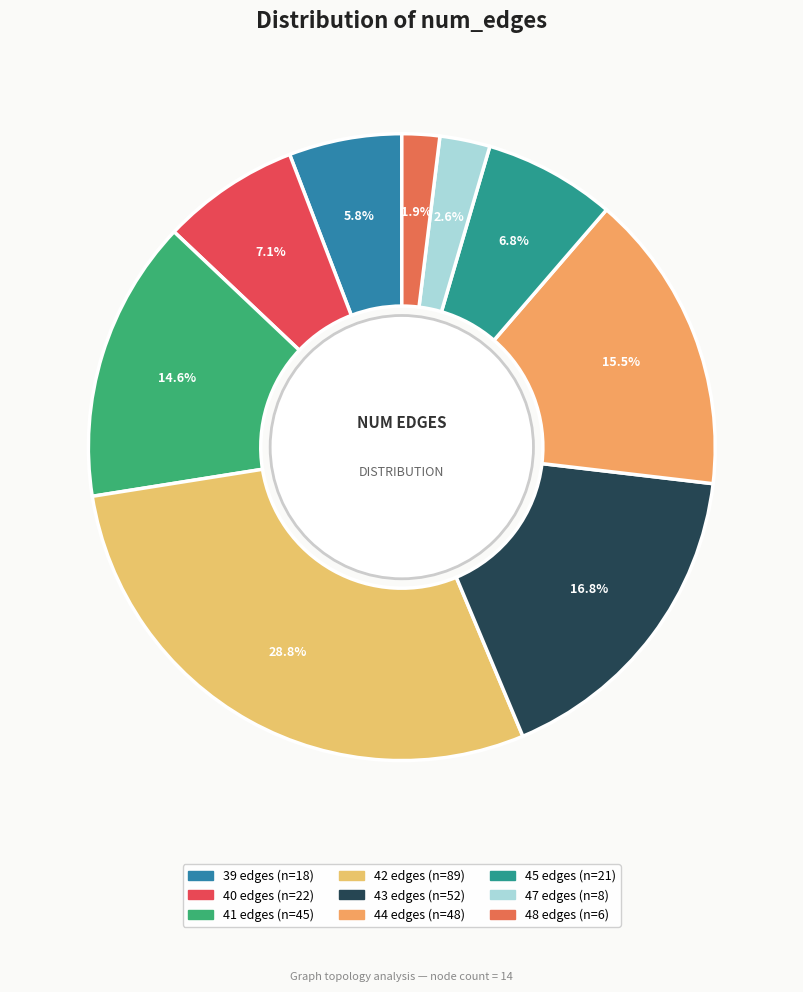

To the nearest percent, what portion does 39 edges represent?

6%